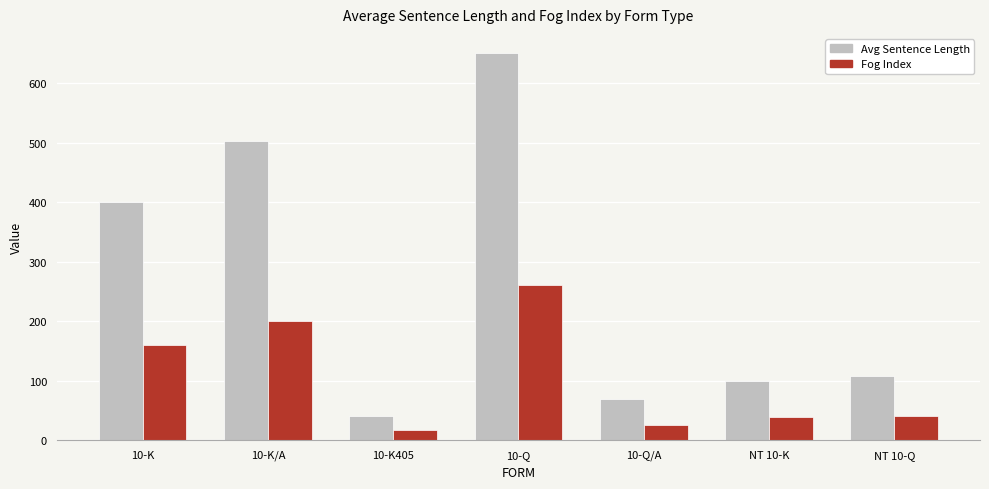

What is the maximum value shown in the chart?

650.6